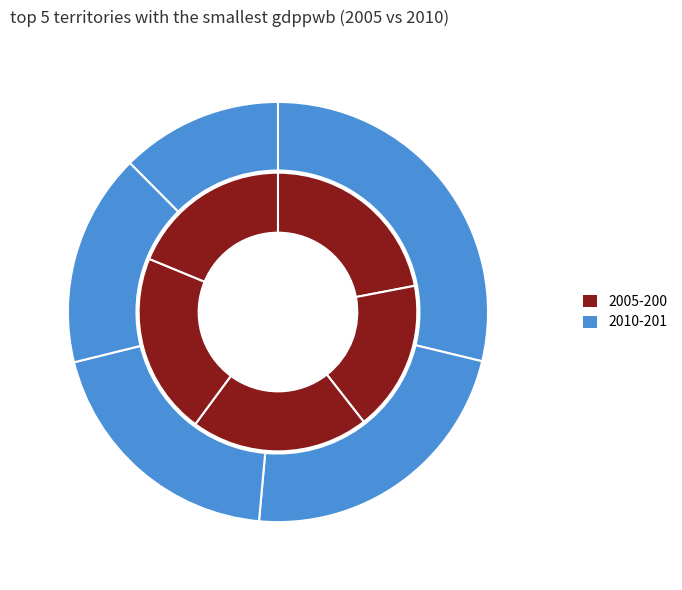

What percentage is NOT represented by Andorra?

78.0%